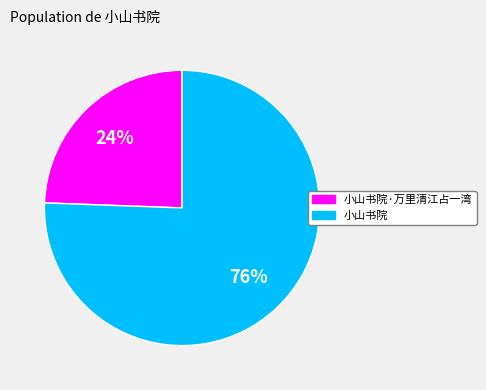

Is there a majority slice in this chart?

Yes